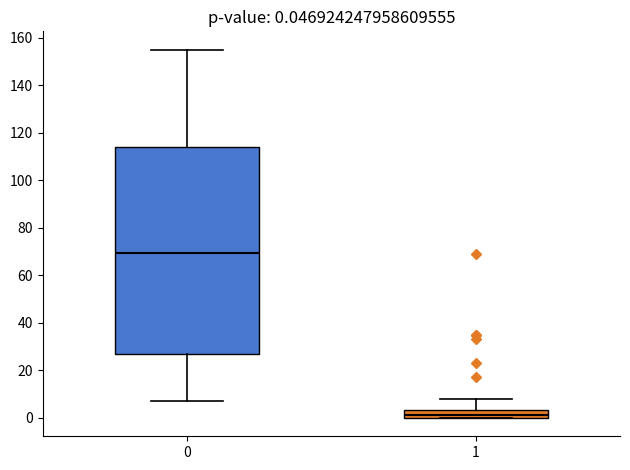

Which box is the tallest, from its lower edge to its upper edge?

0